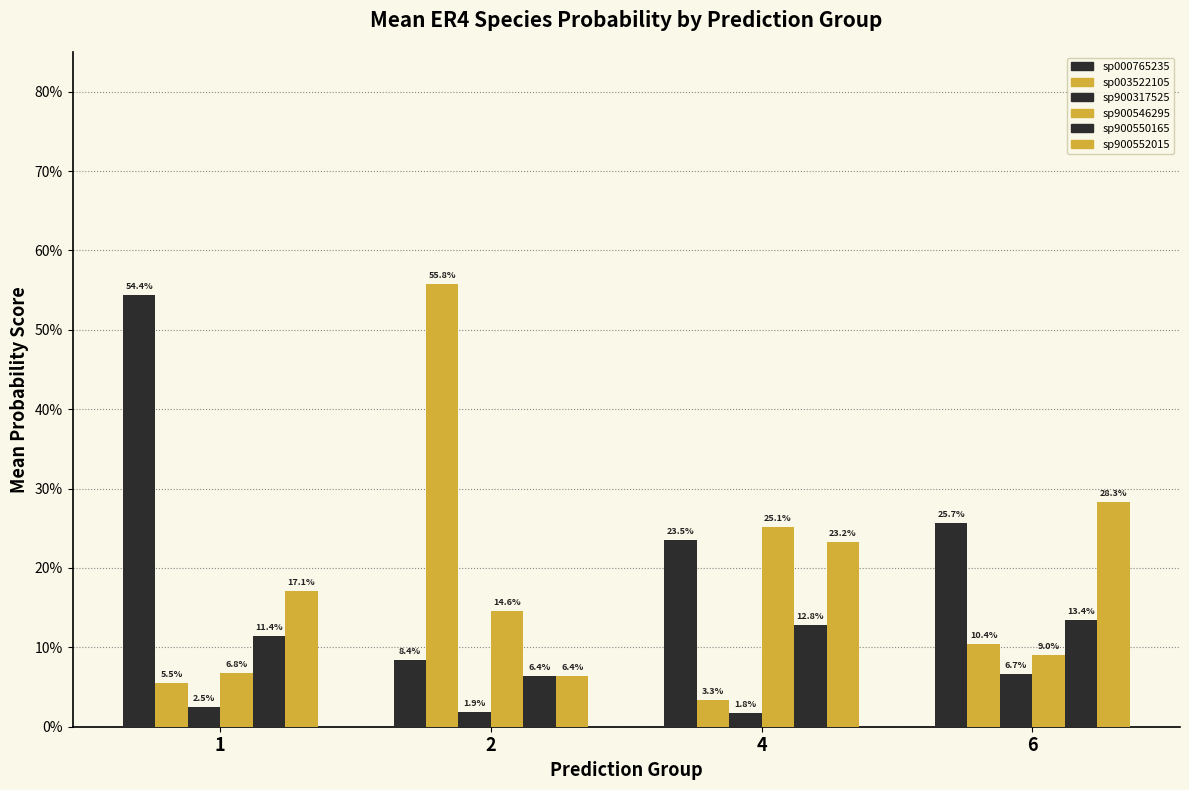

At how many categories does at least one series exceed 0?

4